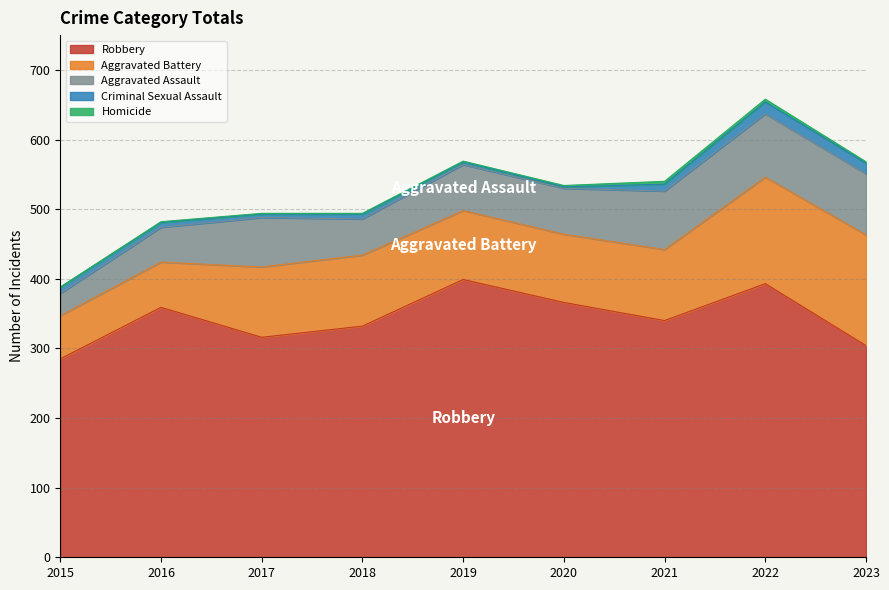

At which category does Aggravated Battery reach its first local peak?

2018